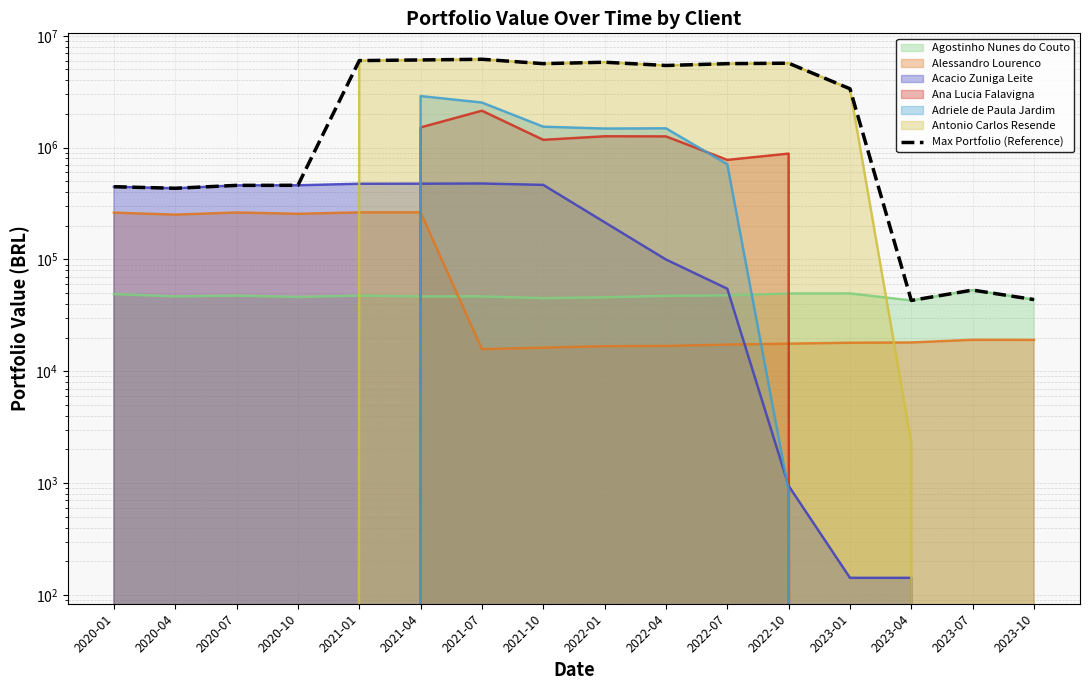

Reading right to left, transcribe all the data shown in this chart.

43790.3	53239.1	43006.6	3361112.6	5689960.4	5634762.7	5428899.3	5805156.0	5636475.3	6170945.1	6083574.1	6000192.0	460647.7	459795.1	433321.2	447120.3